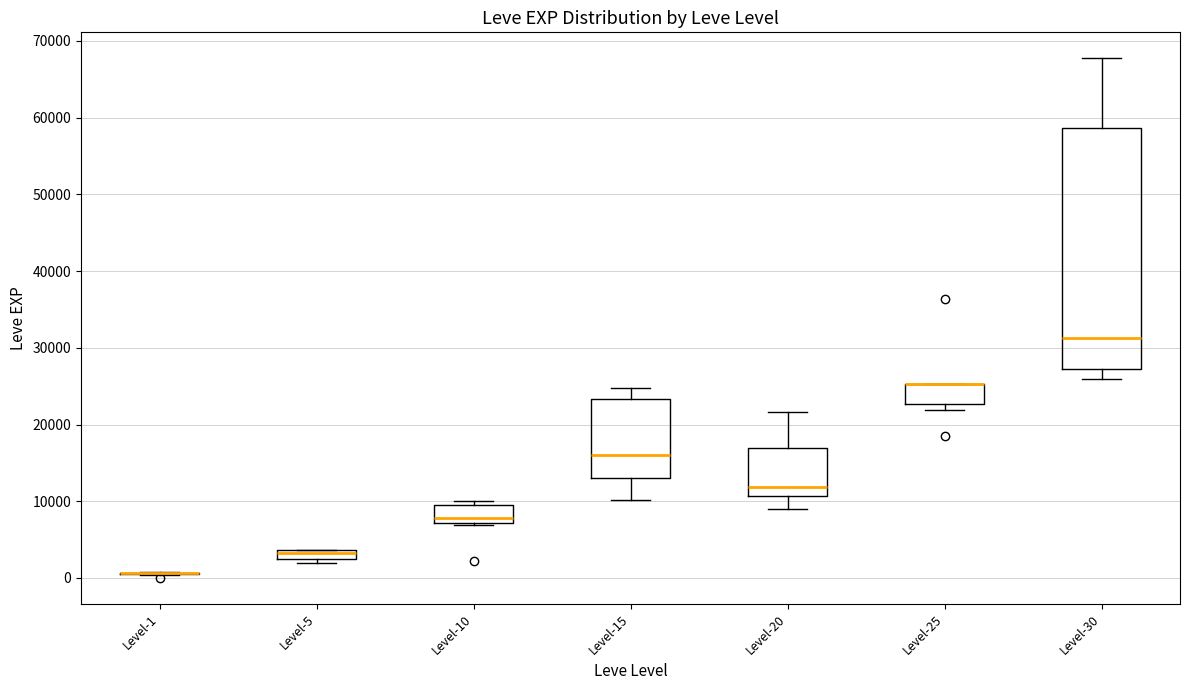

Where is the lower edge of the box for Level-30 on the y-axis? The values are not printed on the chart, so give them approximately, as read against the axis.

27000